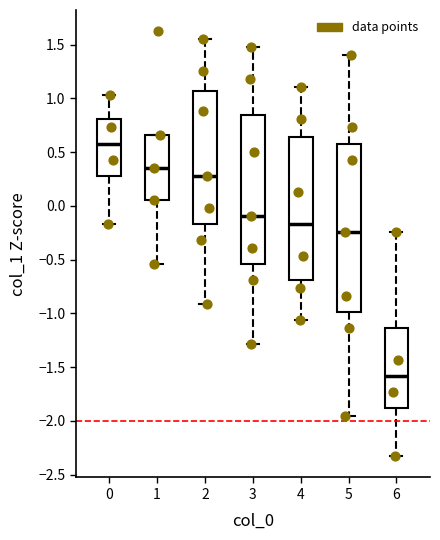

Which box is the tallest, from its lower edge to its upper edge?

5